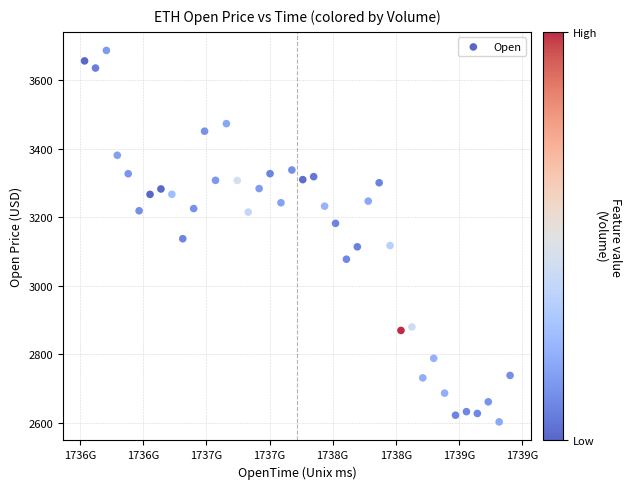

What is the range of X values (max minus min)?

3369600000.0